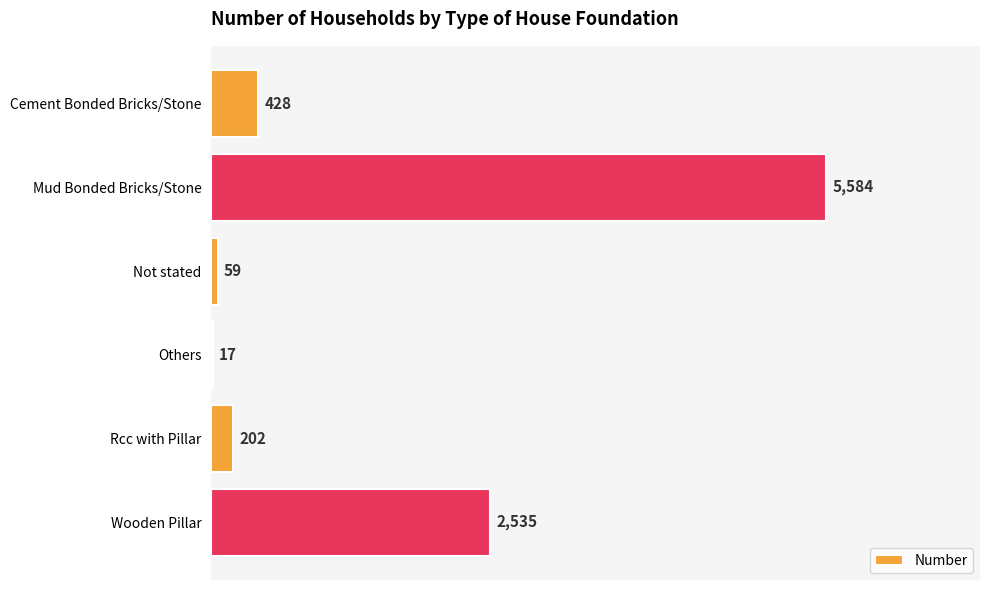

What is the change in value from Cement Bonded Bricks/Stone to Others?

-411